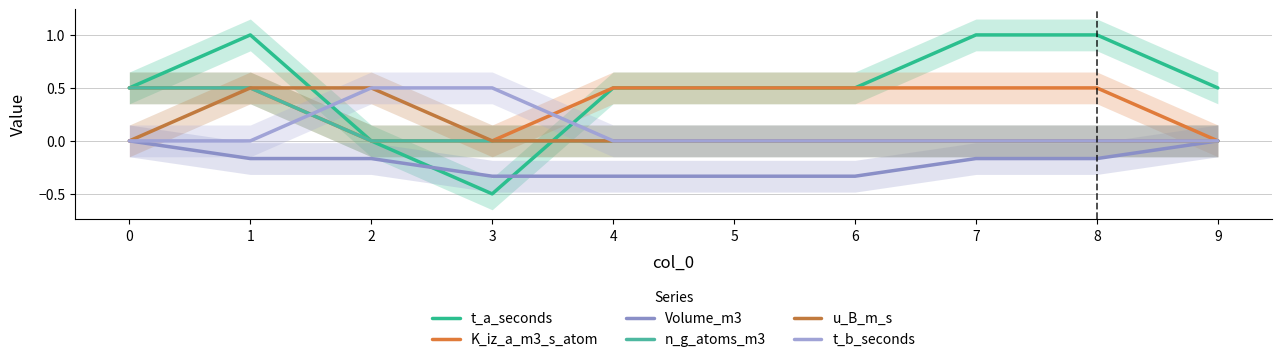

How many lines are shown in the chart?

6